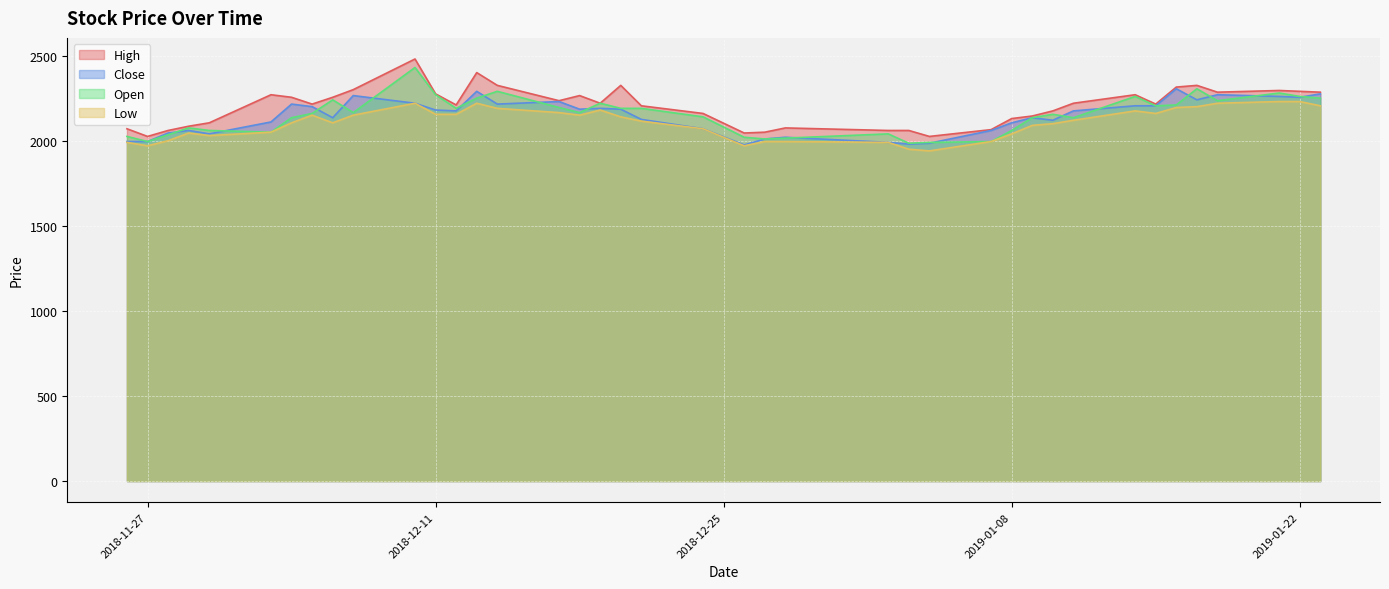

What is the maximum value for Low?

2230